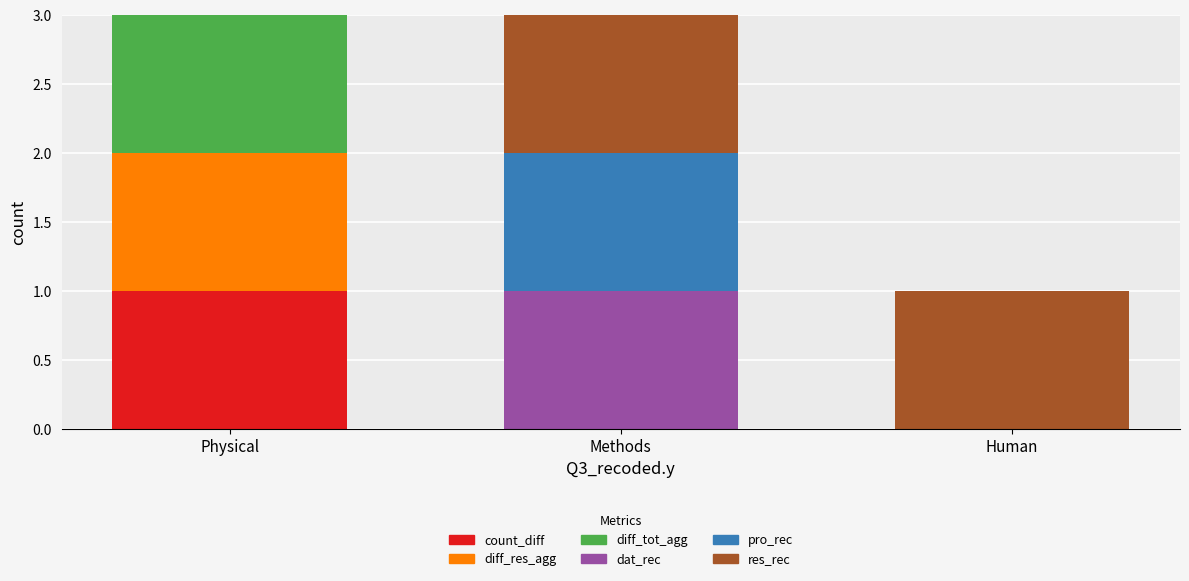

Reading left to right, list the values for the count_diff series.

Physical=1	Methods=0	Human=0